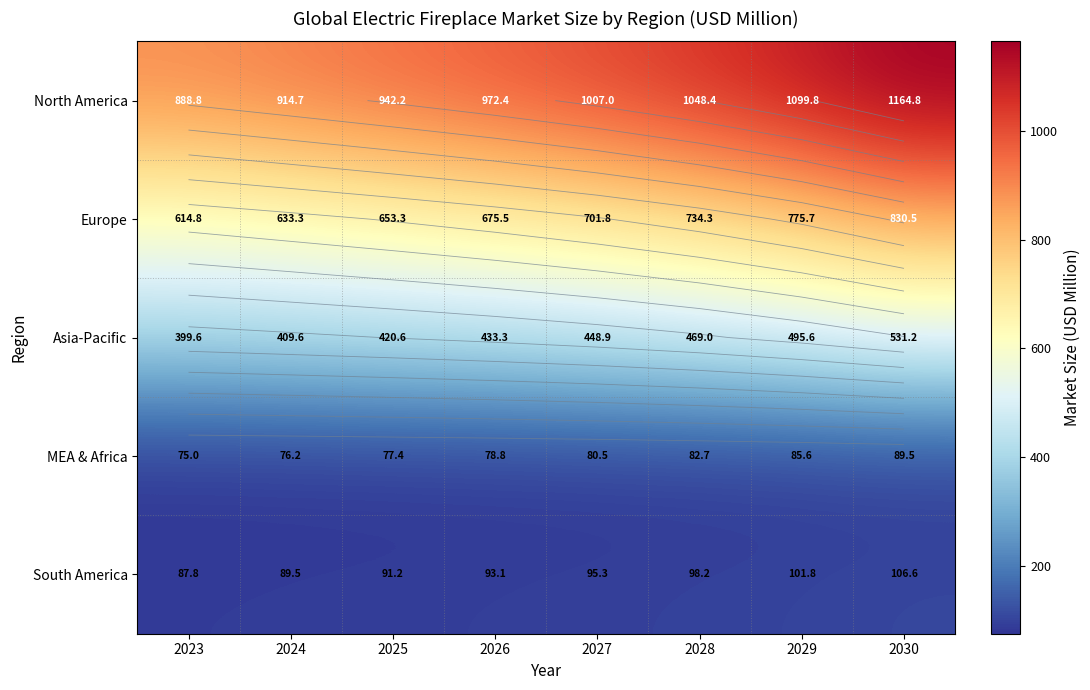

At which label does Asia-Pacific first exceed 448?

2027